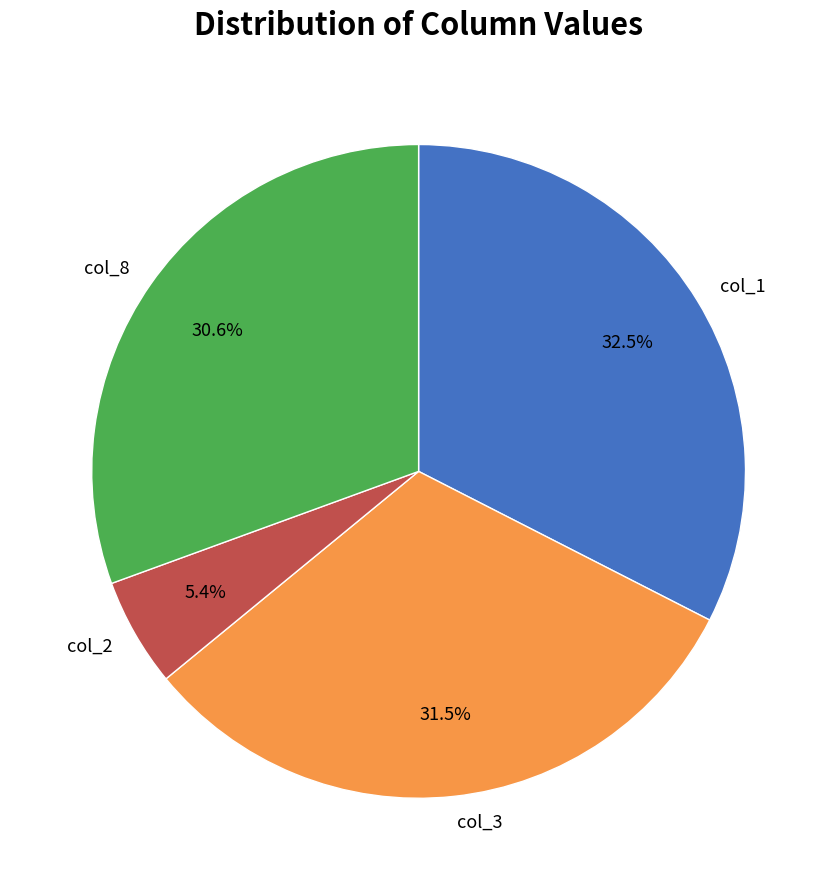

Combined, do col_3 and col_2 account for over 50%?

No